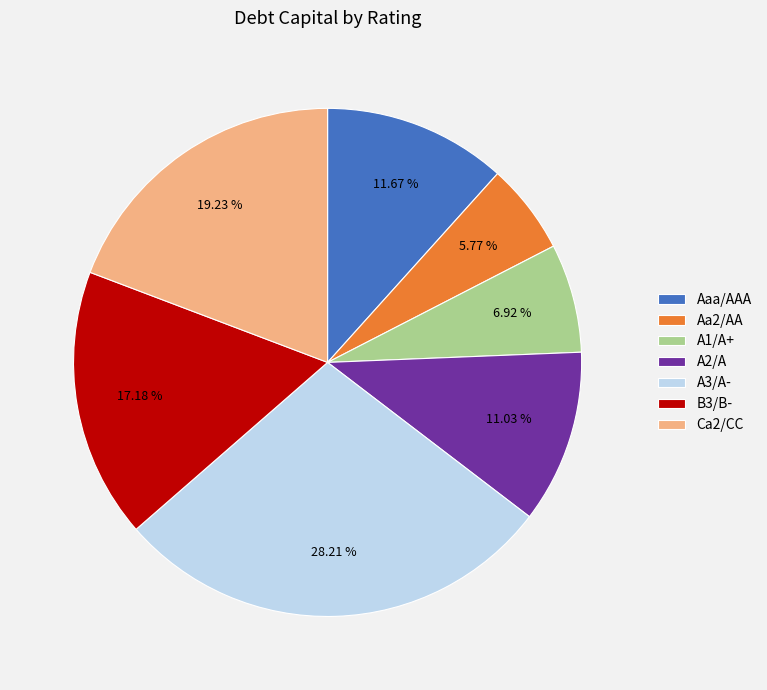

Which category has the biggest portion of the pie?

A3/A-